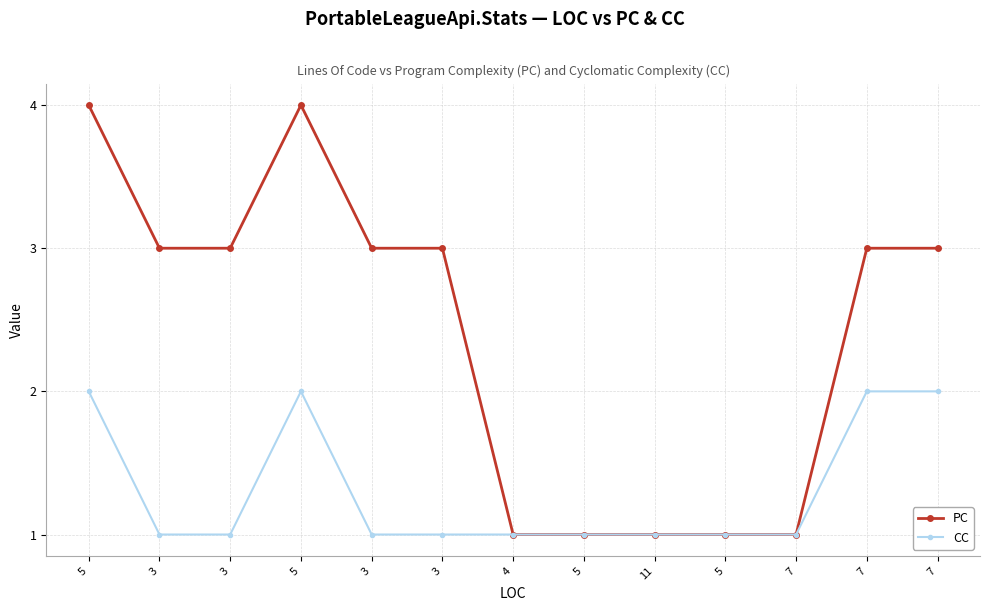

Is this an area chart (filled region under the line)?

No